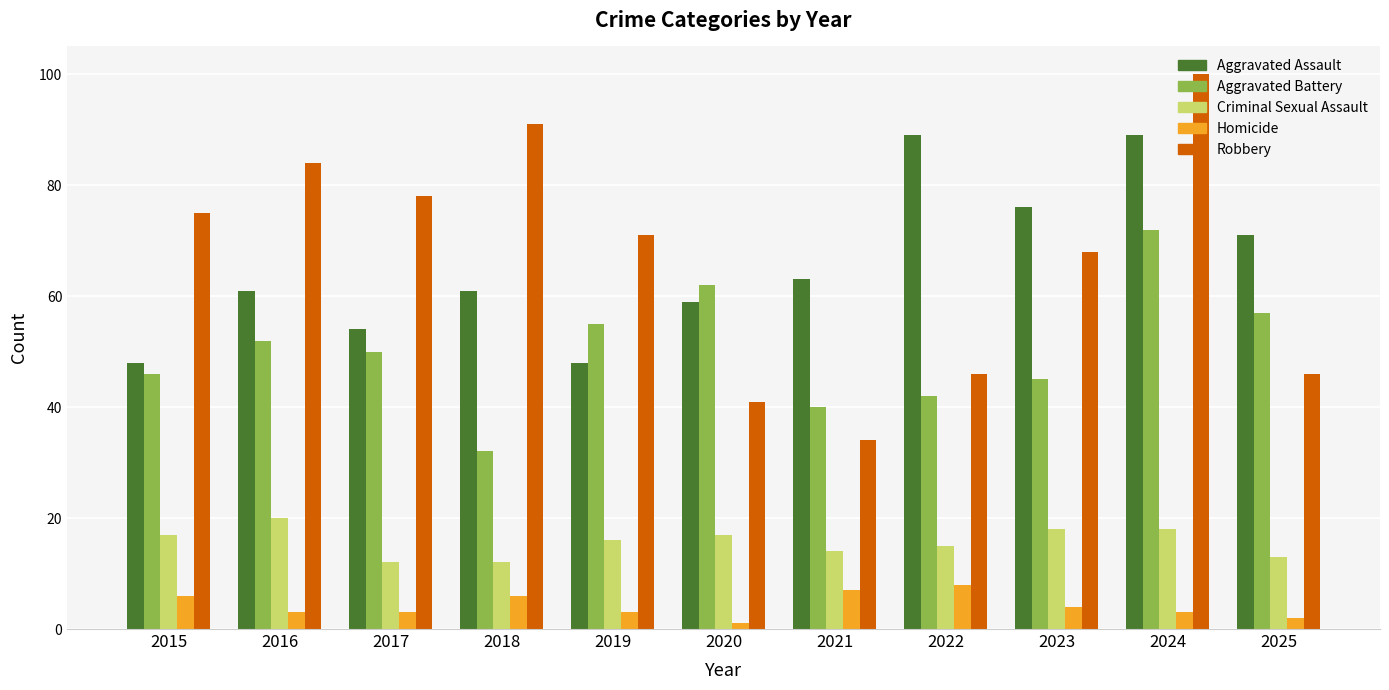

Is it true that Criminal Sexual Assault equals 5 at 2023?

False